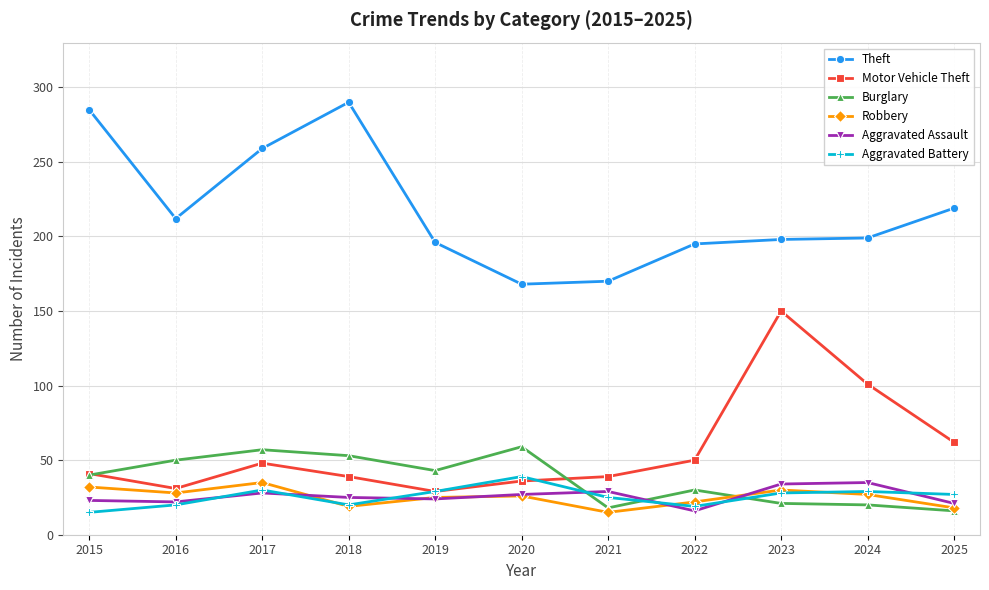

At how many categories does at least one series exceed 159?

11